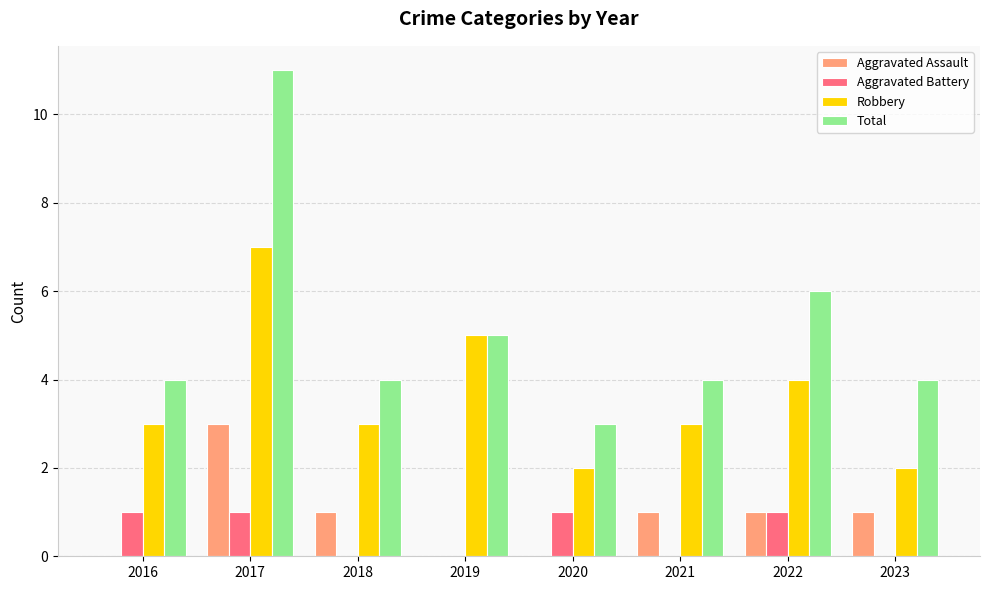

Which category has the highest value across all series?

2017